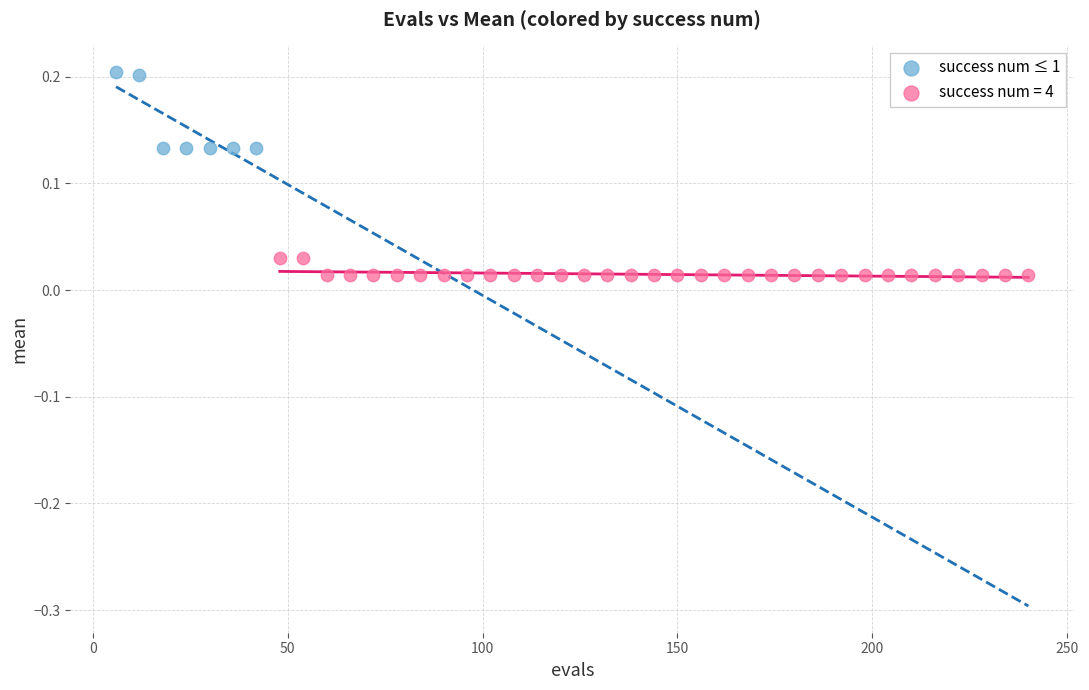

Which series contains the highest Y value?

success num ≤ 1